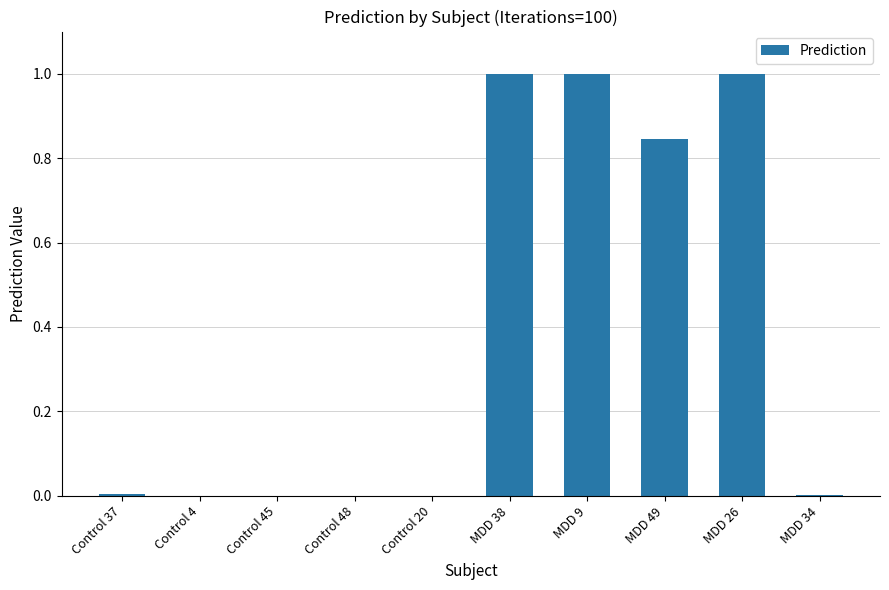

Are the bars grouped side by side (vs. stacked)?

No